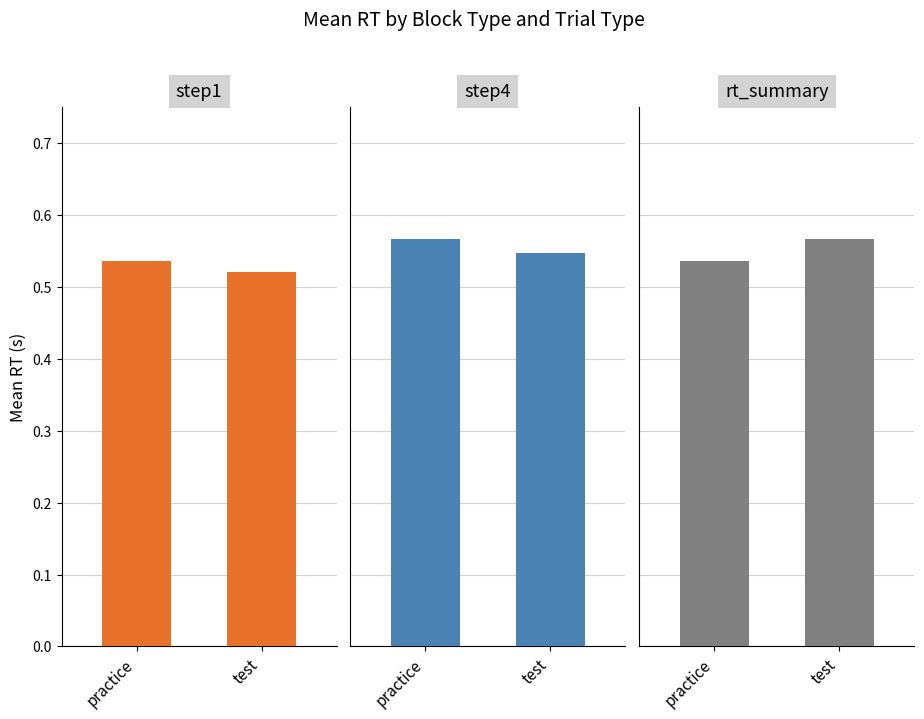

What is the label of the 2nd bar from the left?

test